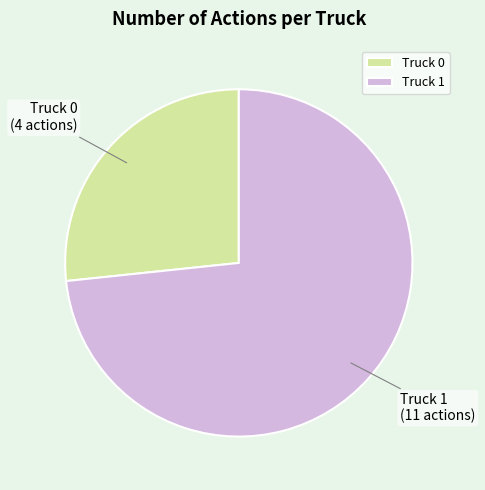

Which has a higher value, Truck 1 or Truck 0?

Truck 1